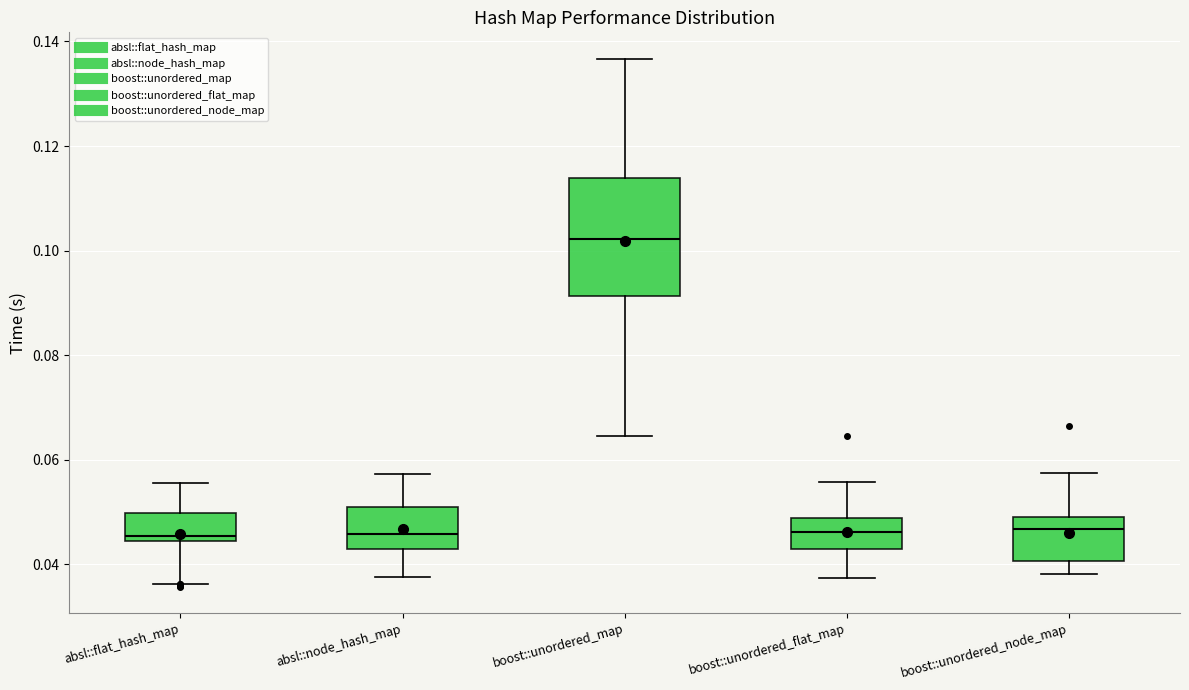

Reading left to right, transcribe this box plot: for each box, give where its median line is, the range the box spans, and where its two whiskers end, as read against the y-axis. The values are not printed on the chart, so give them approximately, as read against the axis.

absl::flat_hash_map: median 0.046, box 0.044 to 0.050, whiskers 0.036 to 0.056
absl::node_hash_map: median 0.046, box 0.042 to 0.052, whiskers 0.038 to 0.058
boost::unordered_map: median 0.102, box 0.092 to 0.114, whiskers 0.064 to 0.136
boost::unordered_flat_map: median 0.046, box 0.042 to 0.048, whiskers 0.038 to 0.056
boost::unordered_node_map: median 0.046, box 0.040 to 0.050, whiskers 0.038 to 0.058